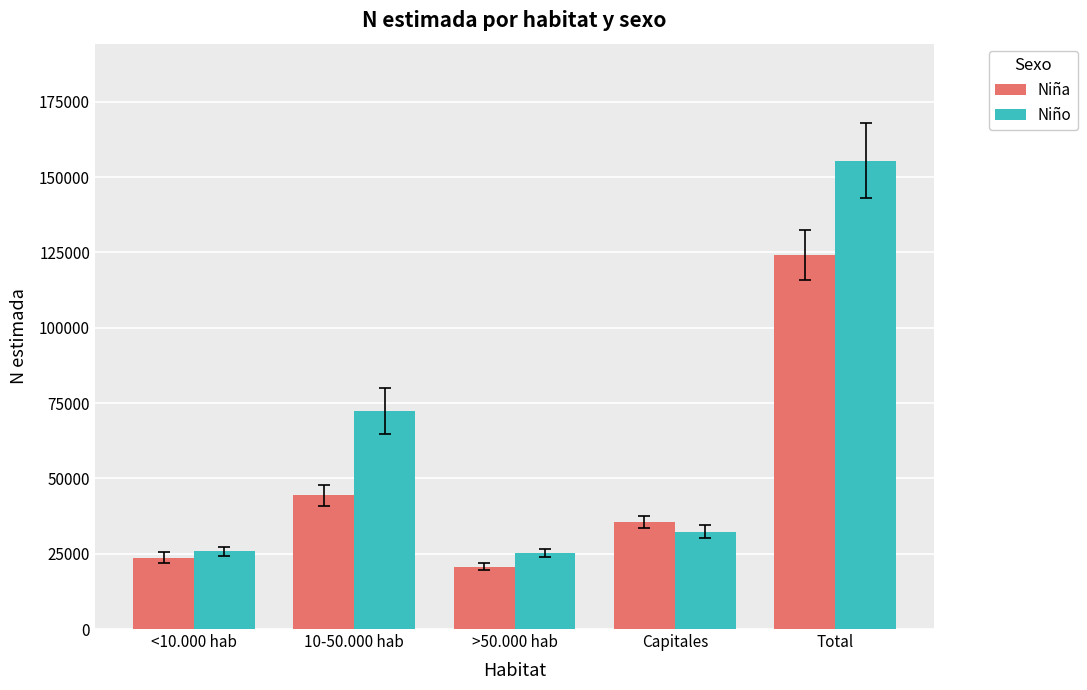

How many series are shown in this chart?

2